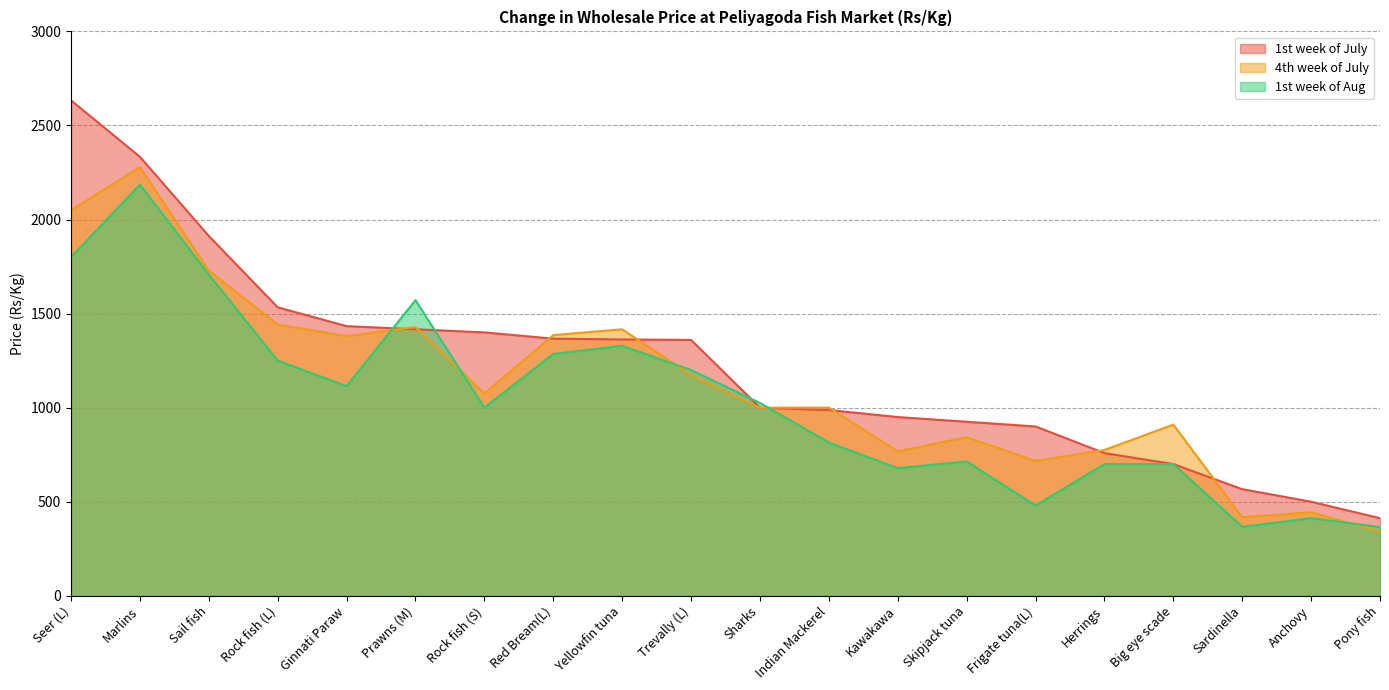

What is the value of the 1st week of July point at the 1st from the left?

2633.3